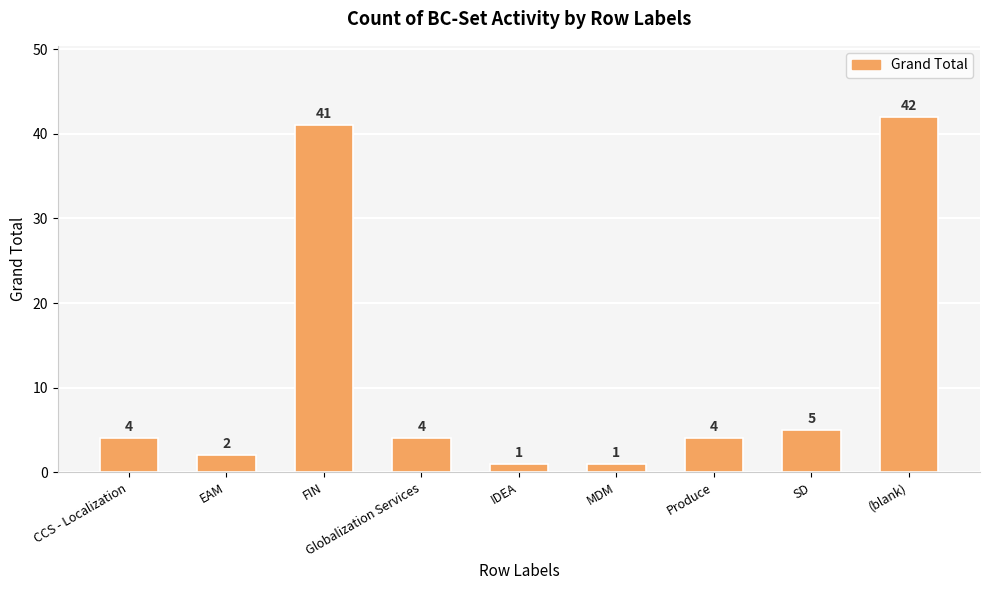

Is it true that the value at (blank) is 42?

True